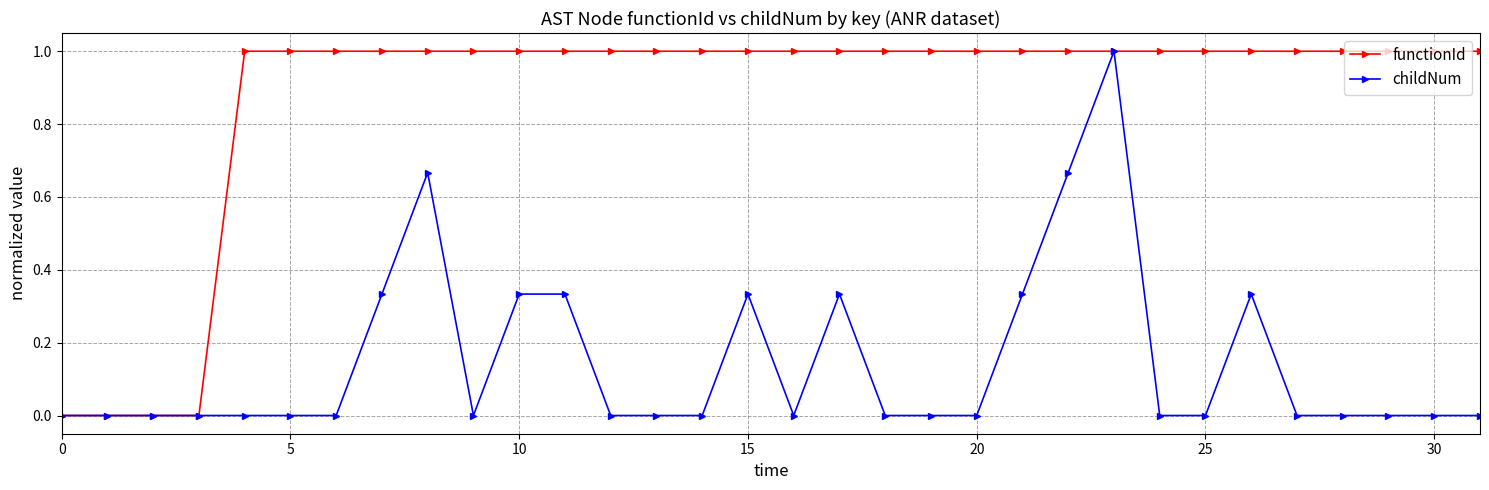

Count the number of categories in the chart.

32